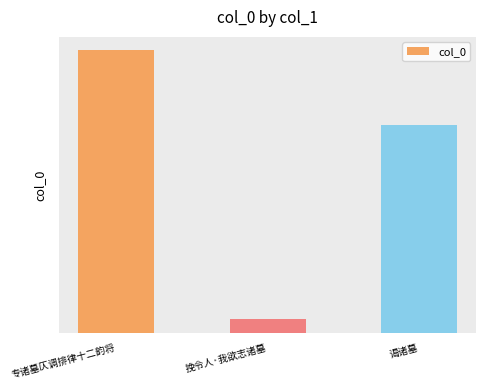

What is the smallest value displayed?

321955